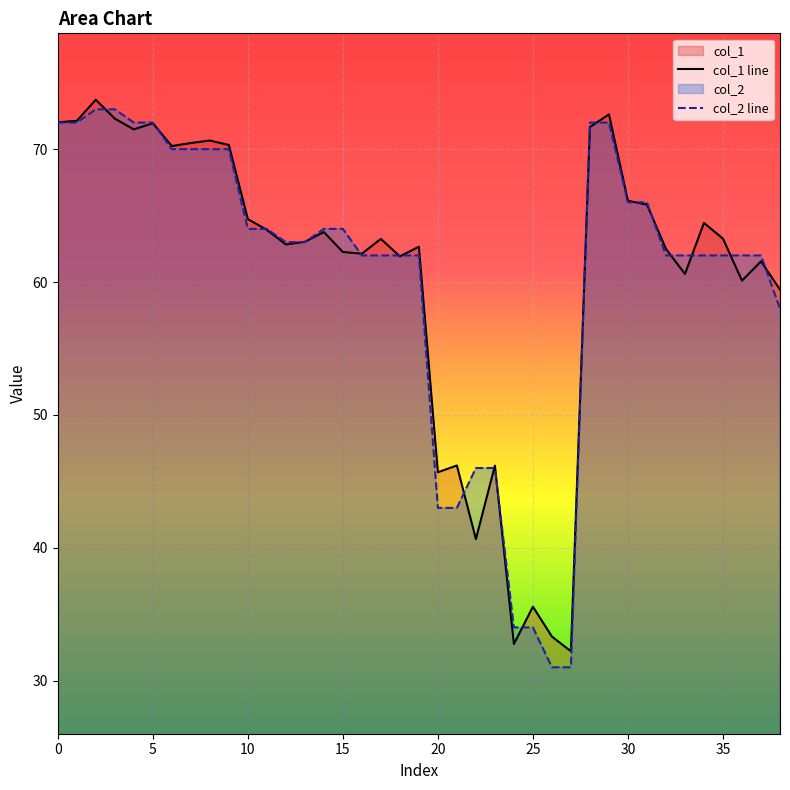

Reading left to right, what are all the values shown in this chart?

col_1: 0=72.0	1=72.1	2=73.7	3=72.3	4=71.5	5=72.0	6=70.2	7=70.5	8=70.7	9=70.3	10=64.7	11=63.9	12=62.8	13=63.0	14=63.8	15=62.3	16=62.1	17=63.2	18=61.9	19=62.7	20=45.7	21=46.2	22=40.6	23=46.2	24=32.8	25=35.6	26=33.3	27=32.2	28=71.7	29=72.6	30=66.1	31=65.8	32=62.5	33=60.6	34=64.4	35=63.3	36=60.1	37=61.6	38=59.4
col_2: 0=72.0	1=72.0	2=73.0	3=73.0	4=72.0	5=72.0	6=70.0	7=70.0	8=70.0	9=70.0	10=64.0	11=64.0	12=63.0	13=63.0	14=64.0	15=64.0	16=62.0	17=62.0	18=62.0	19=62.0	20=43.0	21=43.0	22=46.0	23=46.0	24=34.0	25=34.0	26=31.0	27=31.0	28=72.0	29=72.0	30=66.0	31=66.0	32=62.0	33=62.0	34=62.0	35=62.0	36=62.0	37=62.0	38=58.0